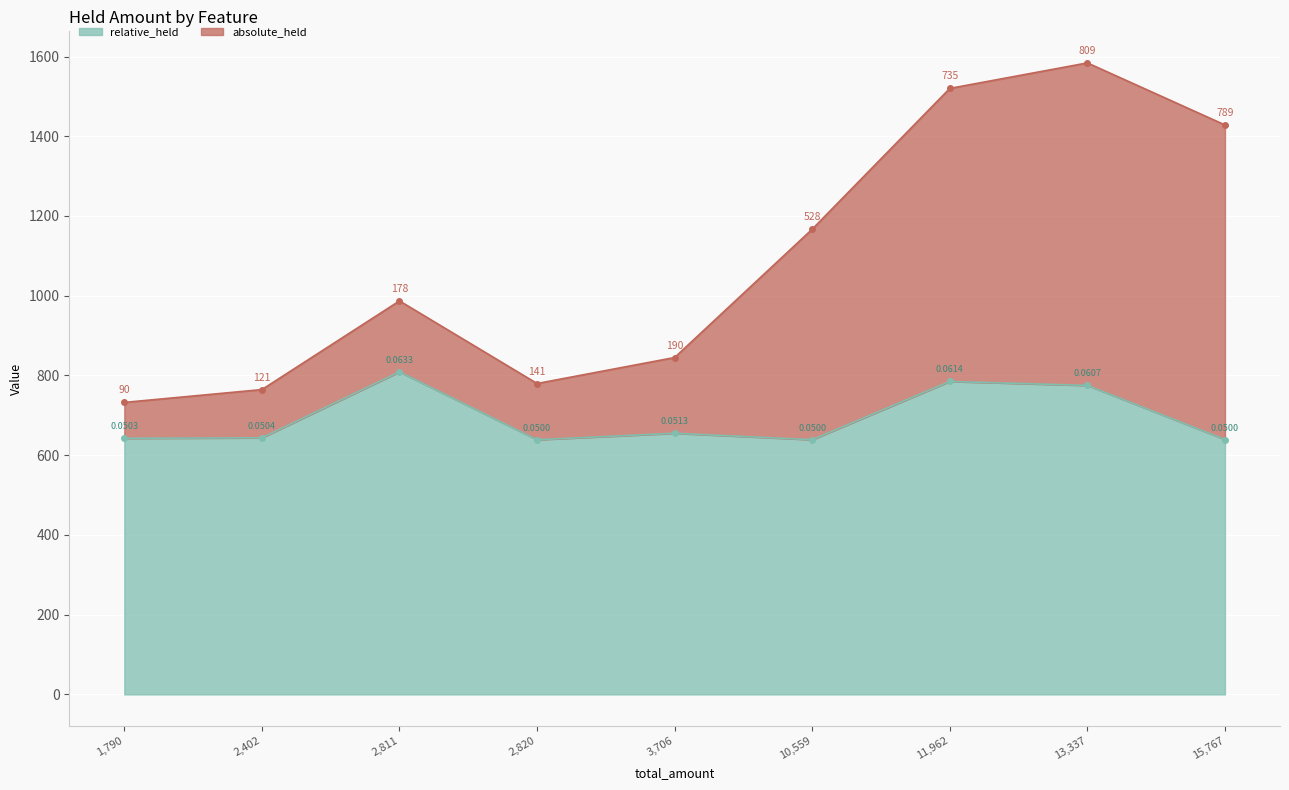

List the labels in order of relative_held value, smallest first.

2,820, 10,559, 15,767, 1,790, 2,402, 3,706, 13,337, 11,962, 2,811